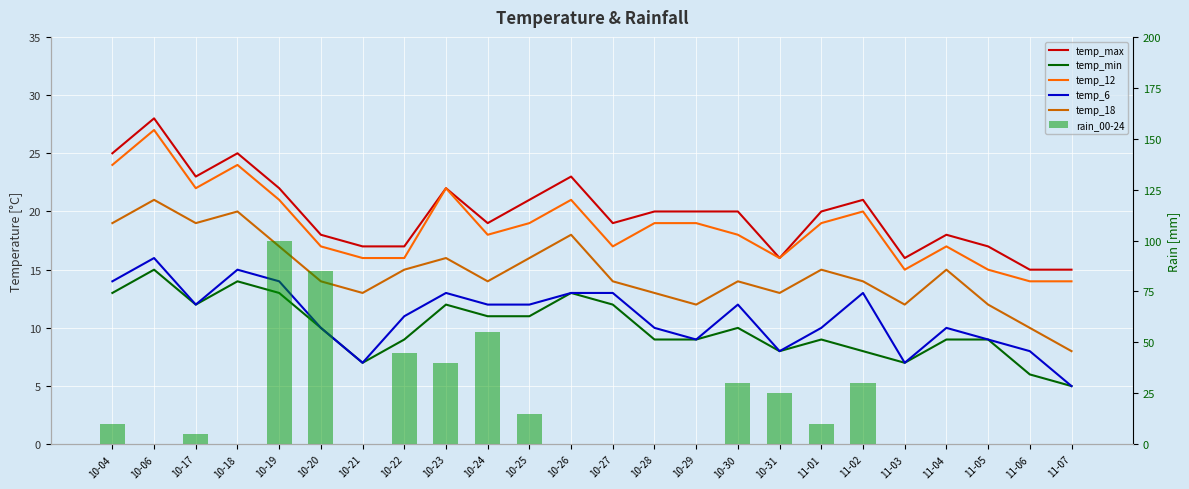

Reading right to left, extract all data points from this chart.

temp_max: 15	15	17	18	16	21	20	16	20	20	20	19	23	21	19	22	17	17	18	22	25	23	28	25
temp_min: 5	6	9	9	7	8	9	8	10	9	9	12	13	11	11	12	9	7	10	13	14	12	15	13
temp_12: 14	14	15	17	15	20	19	16	18	19	19	17	21	19	18	22	16	16	17	21	24	22	27	24
temp_6: 5	8	9	10	7	13	10	8	12	9	10	13	13	12	12	13	11	7	10	14	15	12	16	14
temp_18: 8	10	12	15	12	14	15	13	14	12	13	14	18	16	14	16	15	13	14	17	20	19	21	19
rain_00-24: 0	0	0	0	0	30	10	25	30	0	0	0	0	15	55	40	45	0	85	100	0	5	0	10